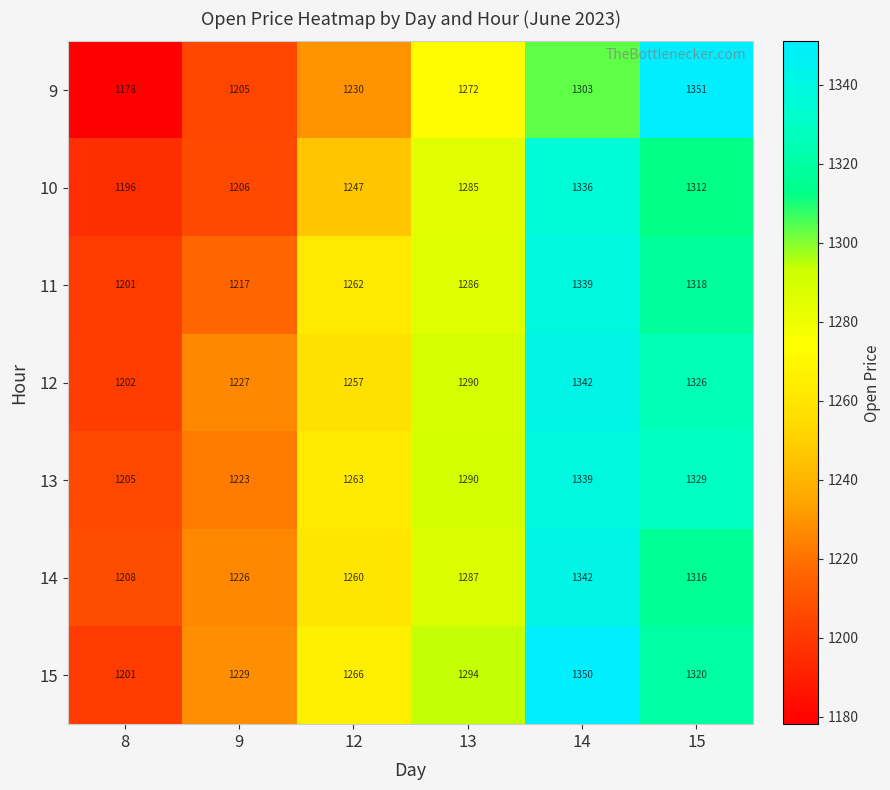

Rank the categories by 12 value from lowest to highest.

8, 9, 12, 13, 15, 14